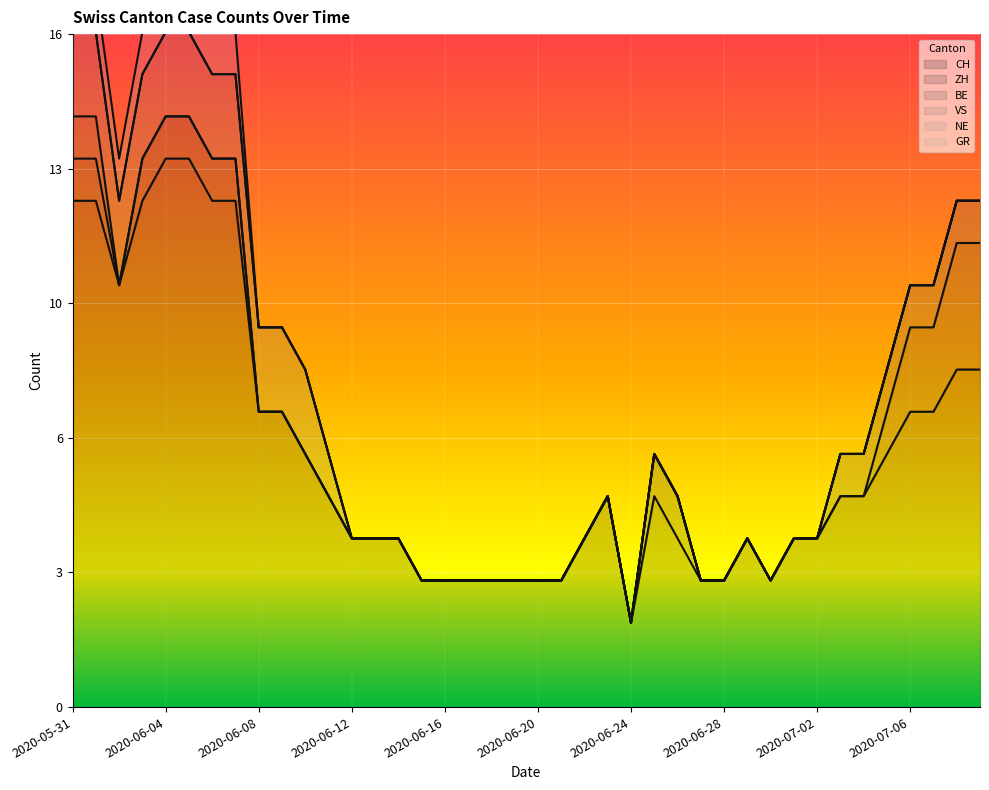

How many lines are shown in the chart?

6